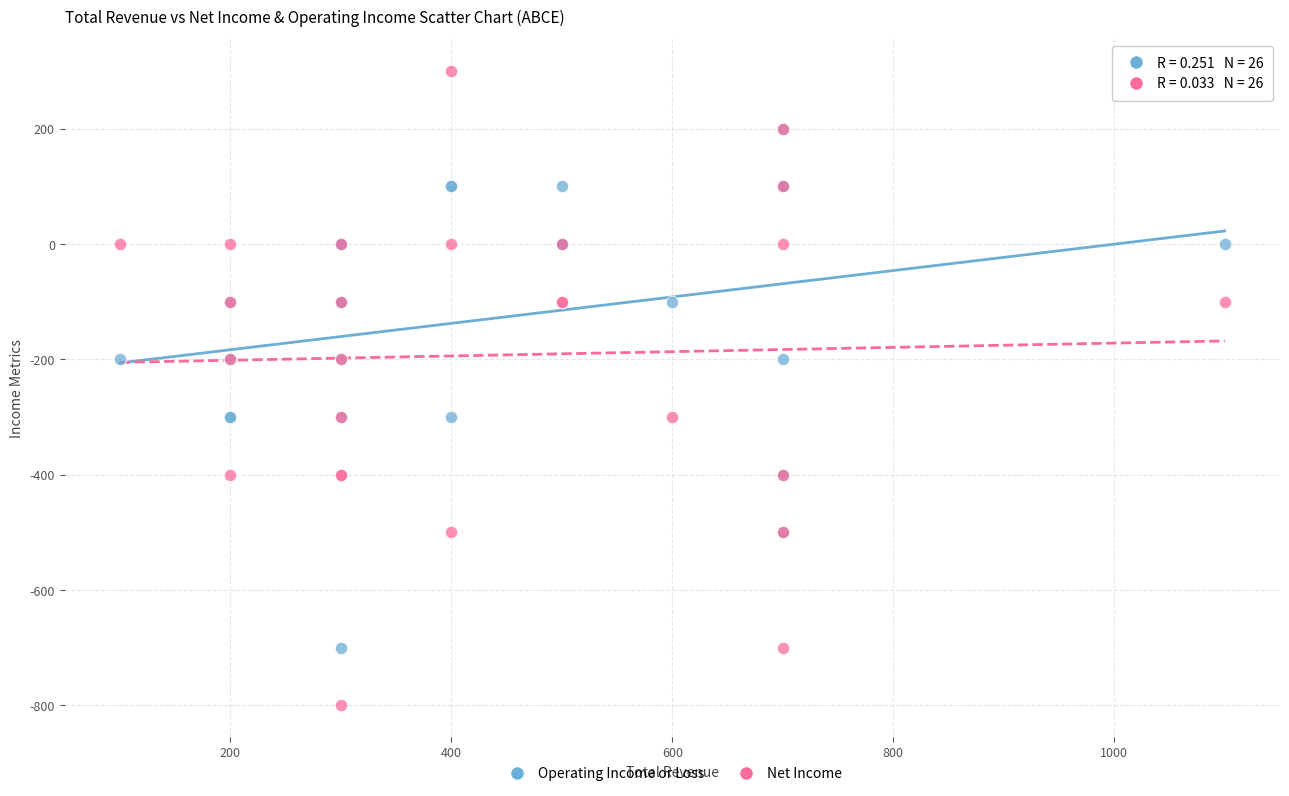

Which series reaches the maximum Y coordinate?

Net Income